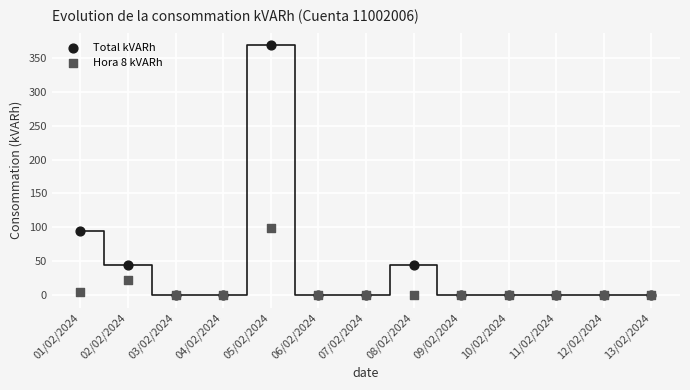

Which series has the largest Y range (max minus min)?

Total kVARh